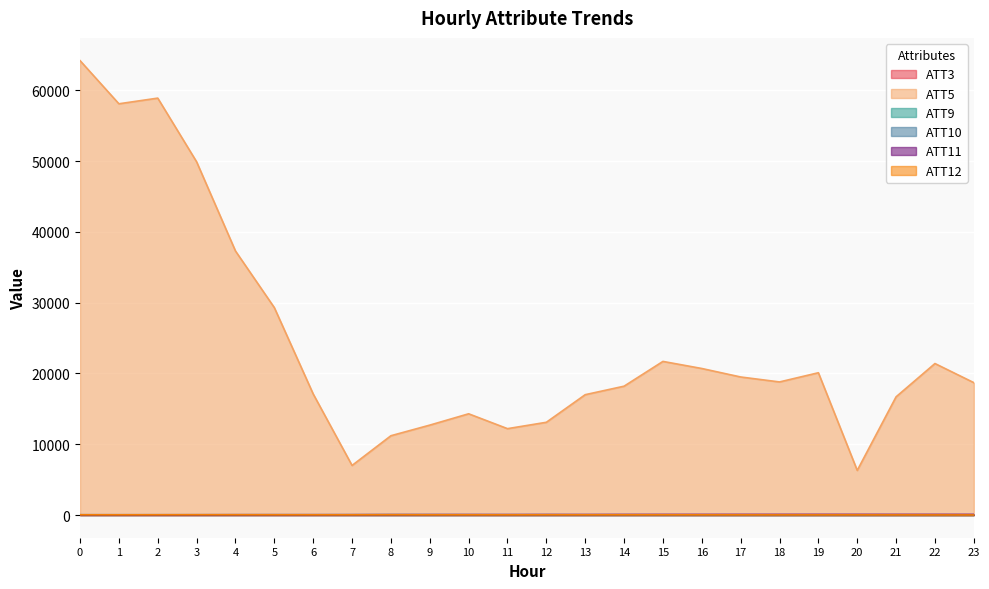

What is the sum of all ATT11 values?

1326.9